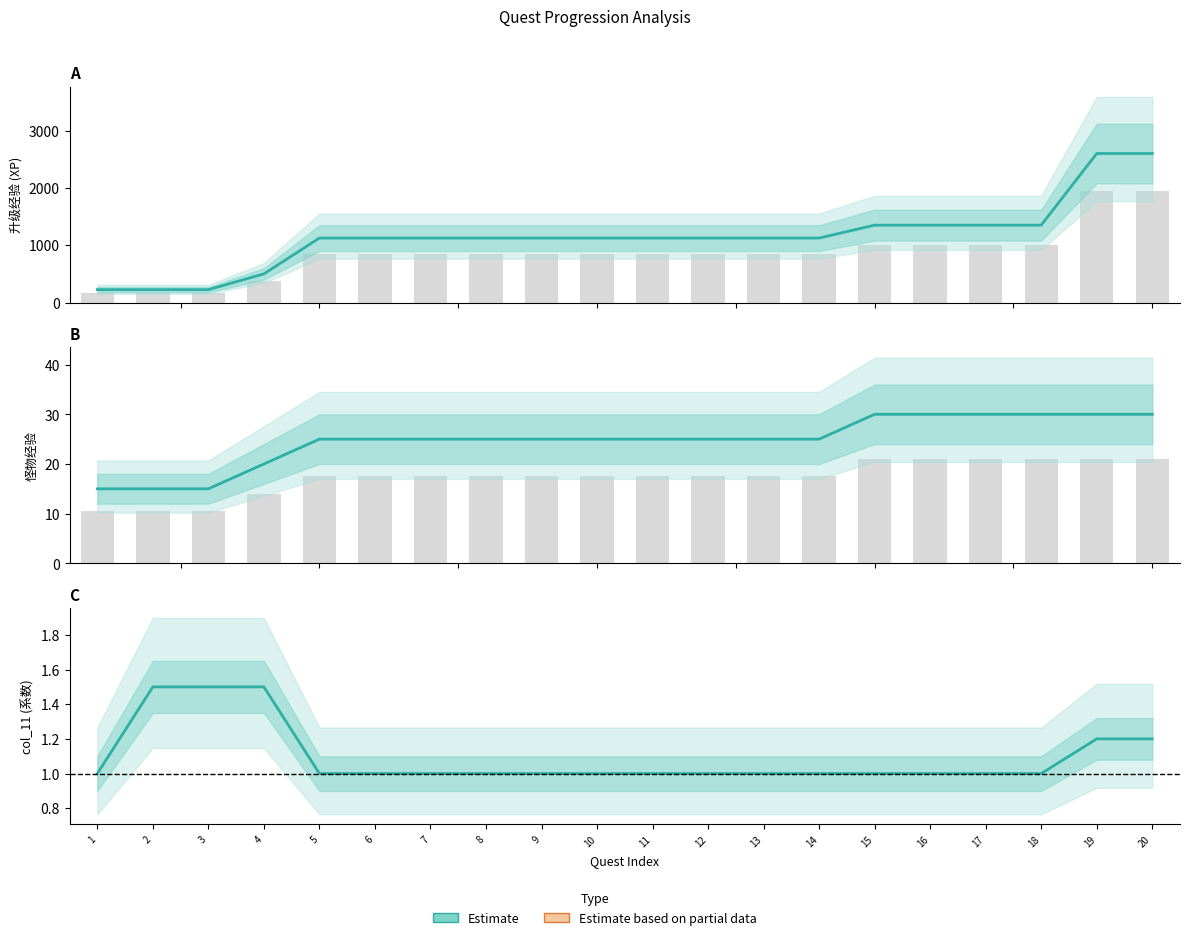

The value at 9 is 1.0. True or false?

True